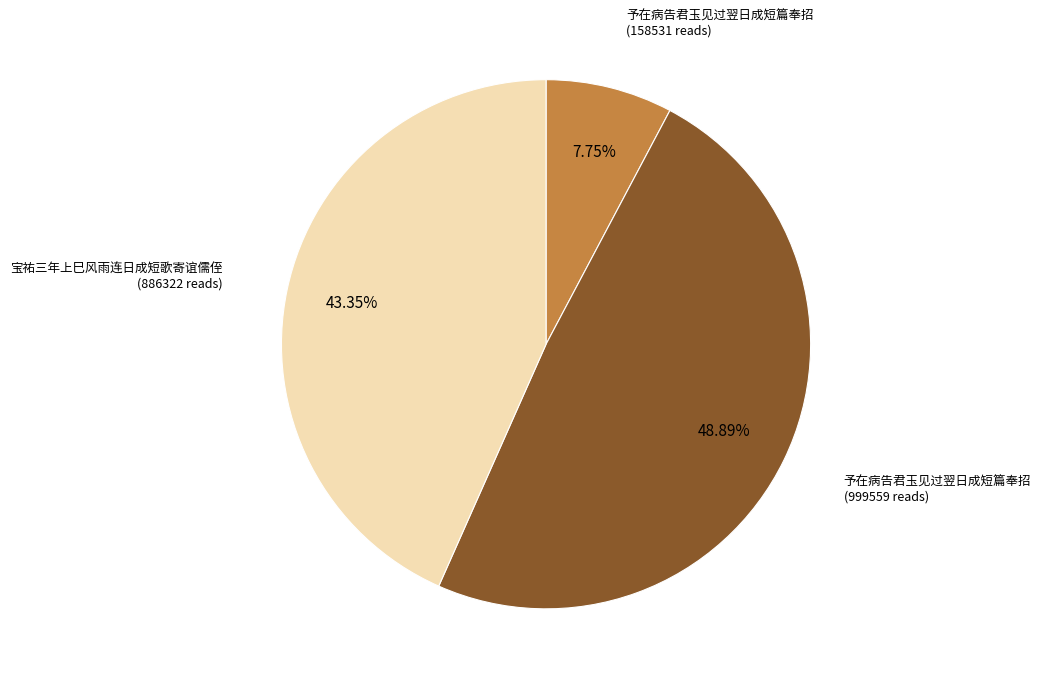

Is there any slice that represents more than half of the pie?

No